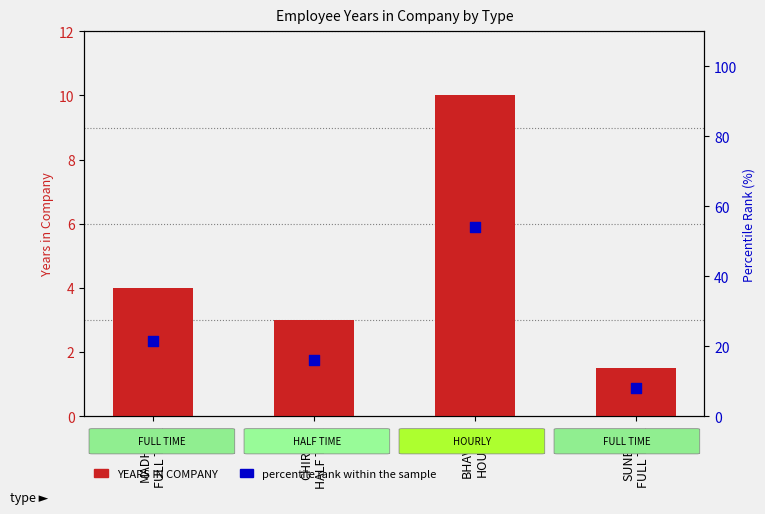

Which series has the widest spread of Y values?

percentile rank within the sample